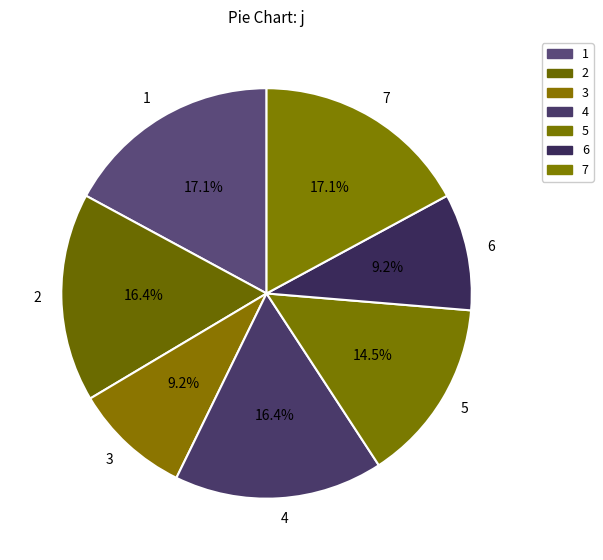

Is it true that 6 is 9% of the pie?

True